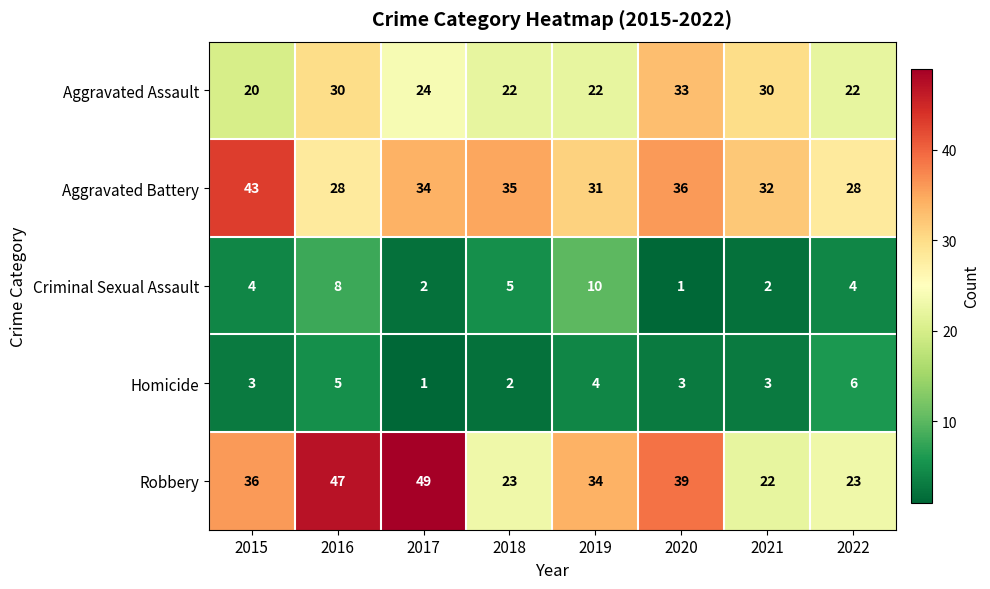

At which category is the sum across all series the highest?

2016